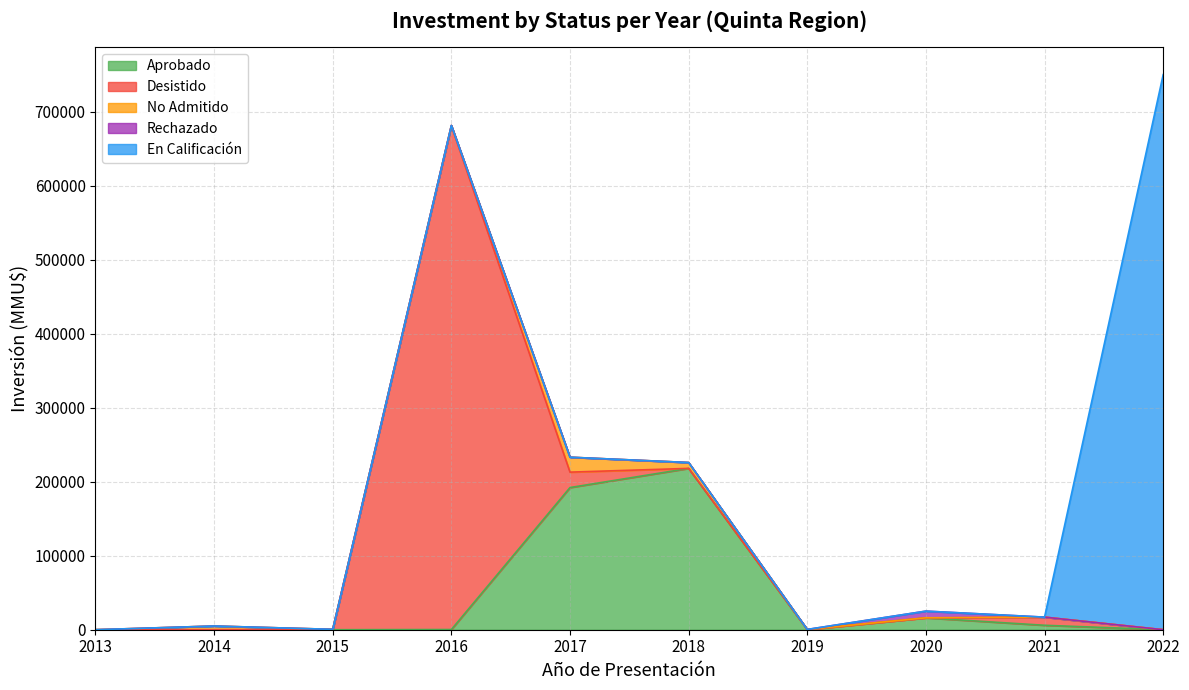

Is it true that Rechazado equals 0 at 2015?

True